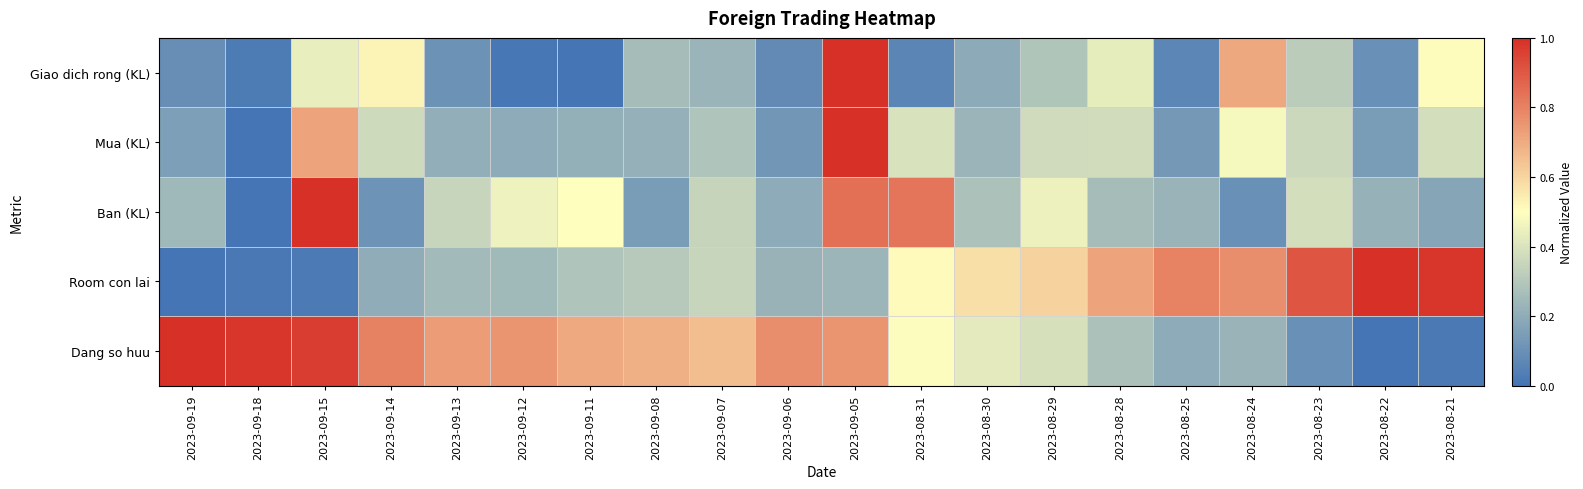

Which series has the widest spread of values?

Giao dich rong (KL)